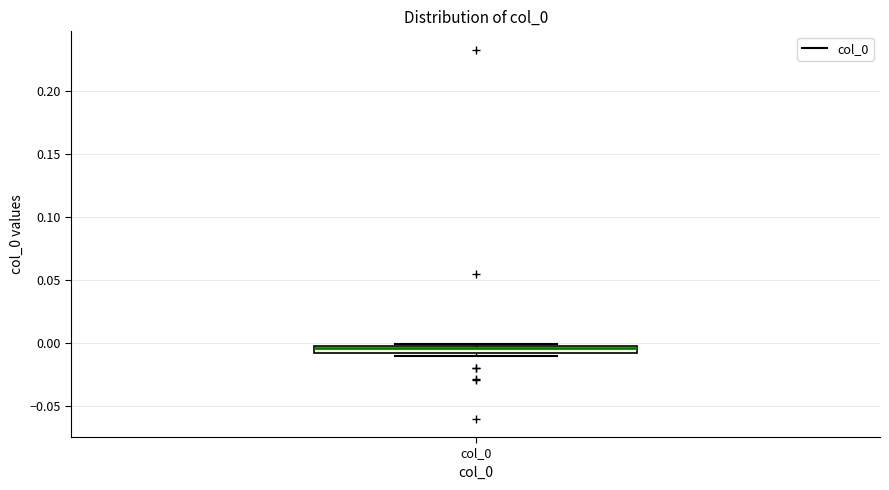

Where does the median line of the box for col_0 sit on the y-axis? The values are not printed on the chart, so give them approximately, as read against the axis.

-0.005